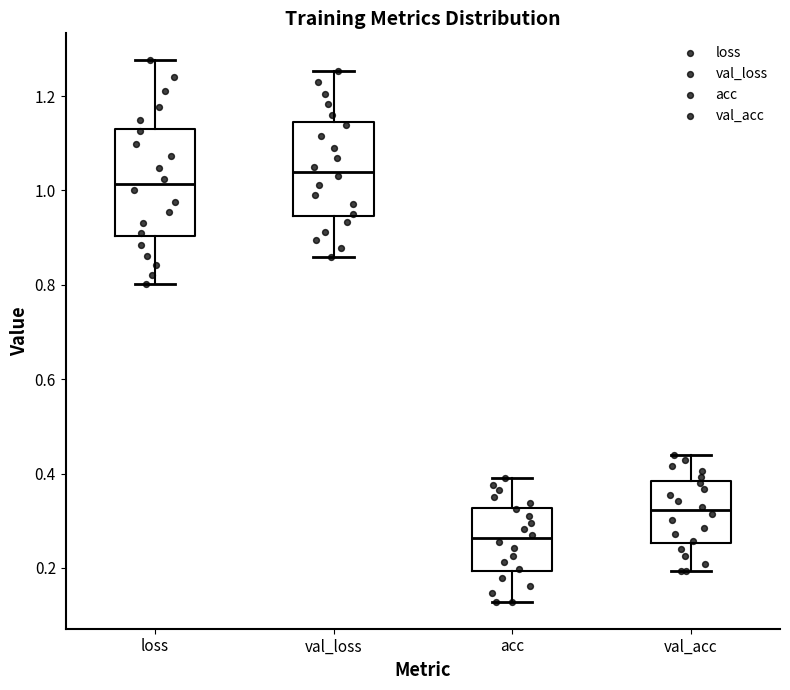

Comparing the boxes themselves (not the whiskers), which one is the tallest?

loss